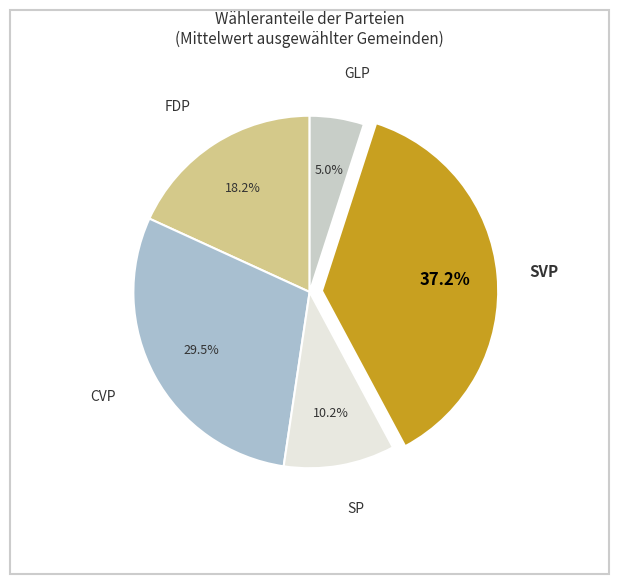

Rank the categories by value from highest to lowest.

SVP, CVP, FDP, SP, GLP